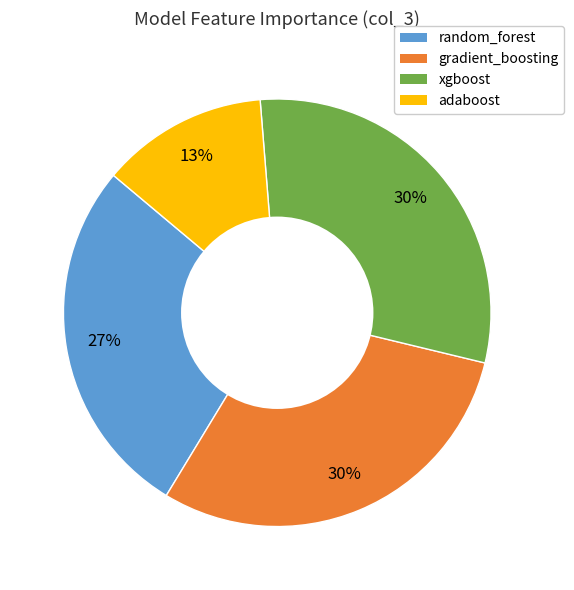

Do adaboost and gradient_boosting together represent more than half of the pie?

No